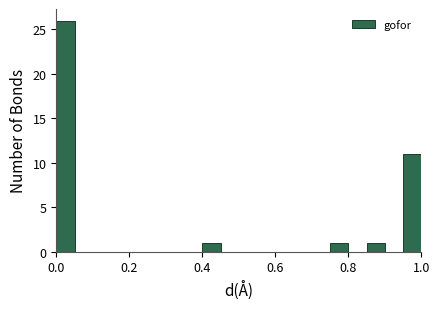

Read against the x-axis, roughly where is the centre of the tallest bar?

0.02